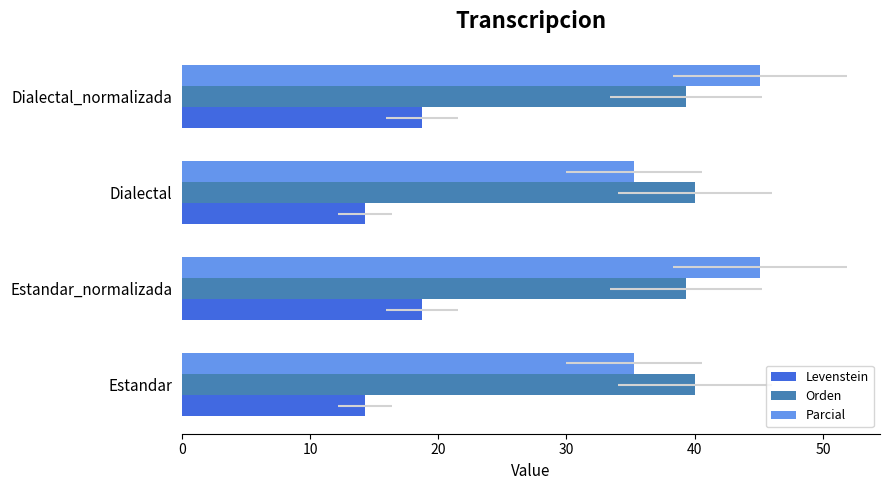

Reading left to right, list all the values displayed in this chart.

Levenstein: 14.3	18.8	14.3	18.8
Orden: 40.0	39.3	40.0	39.3
Parcial: 35.3	45.1	35.3	45.1